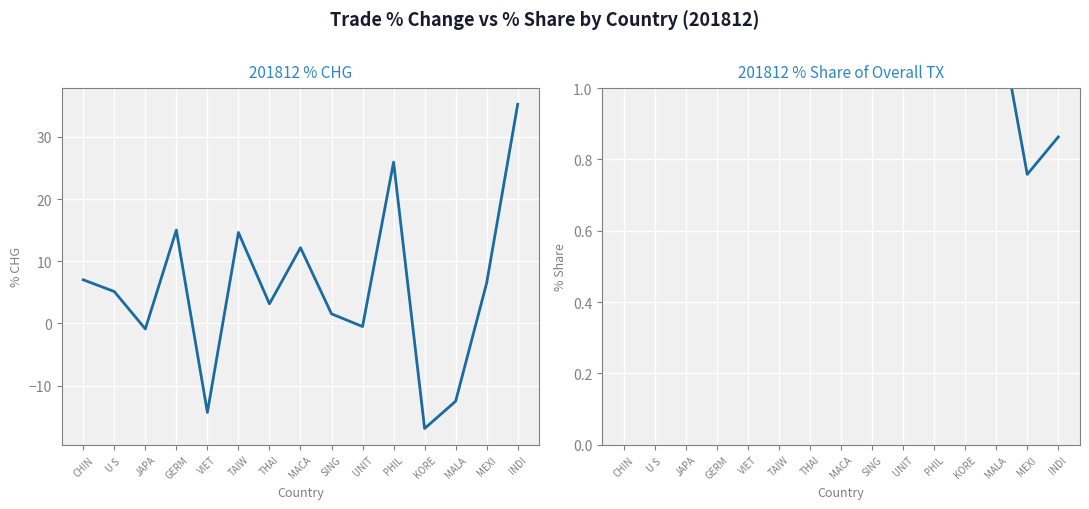

Rank the series at INDI from lowest to highest value.

201812_% Share of overall TX, 201812_% CHG